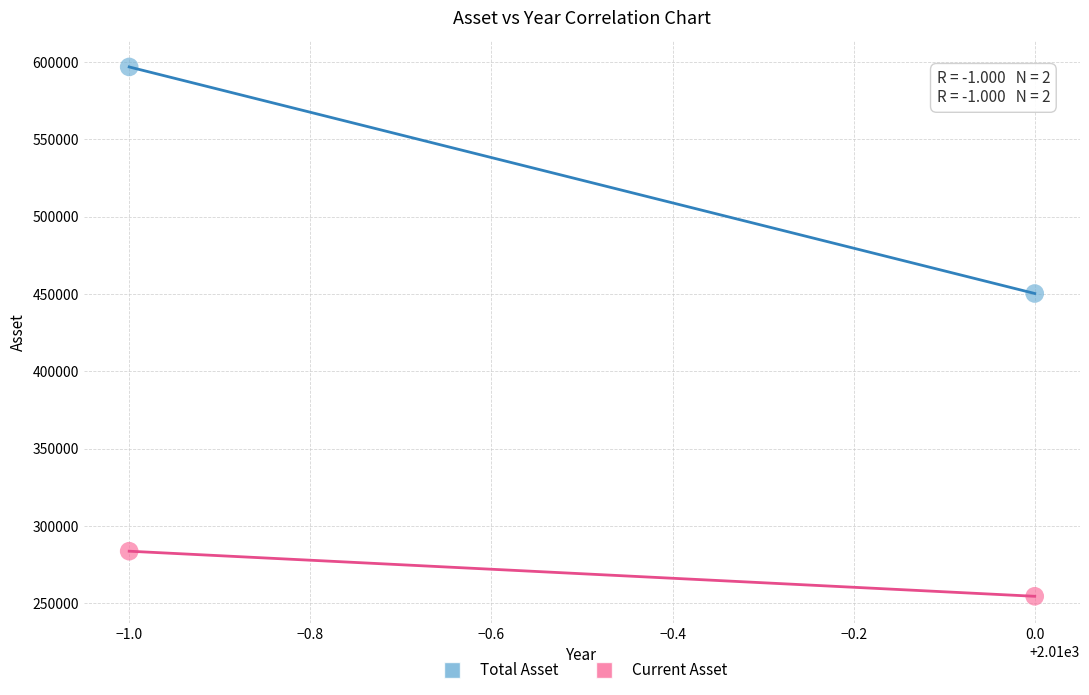

Which series reaches the minimum Y coordinate?

Current Asset